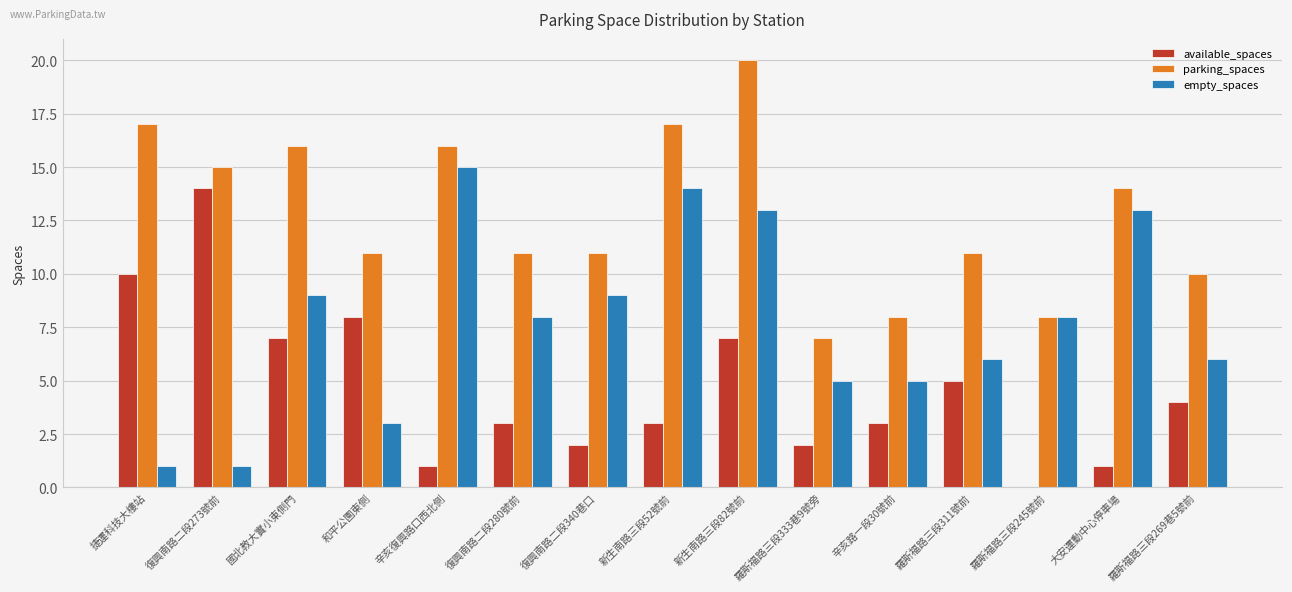

True or false: empty_spaces has a value of 14 at 新生南路三段52號前.

True